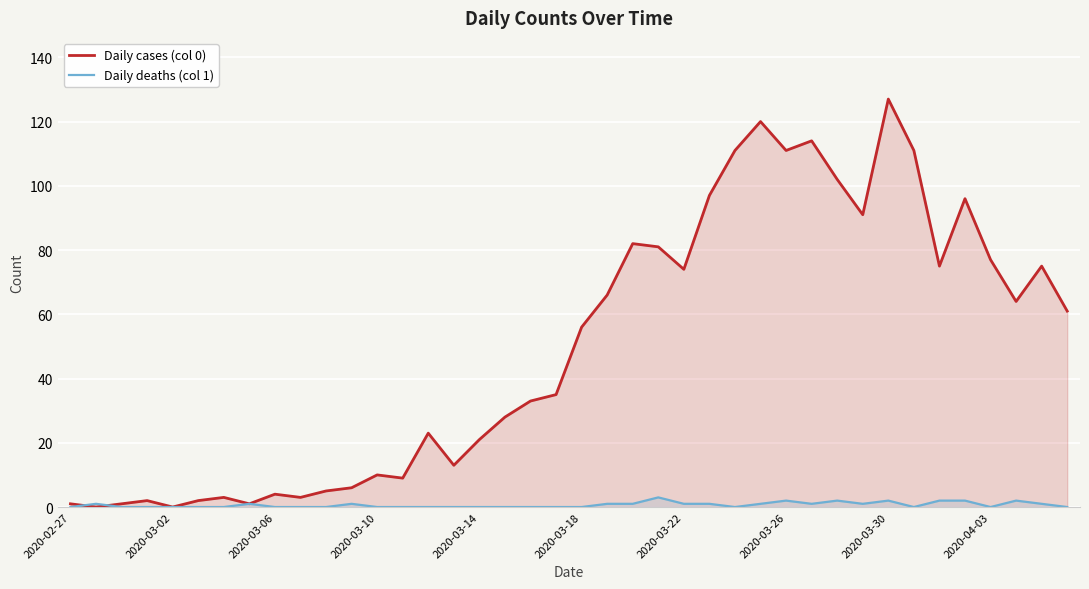

Which has a higher value, 38 or 30?

30